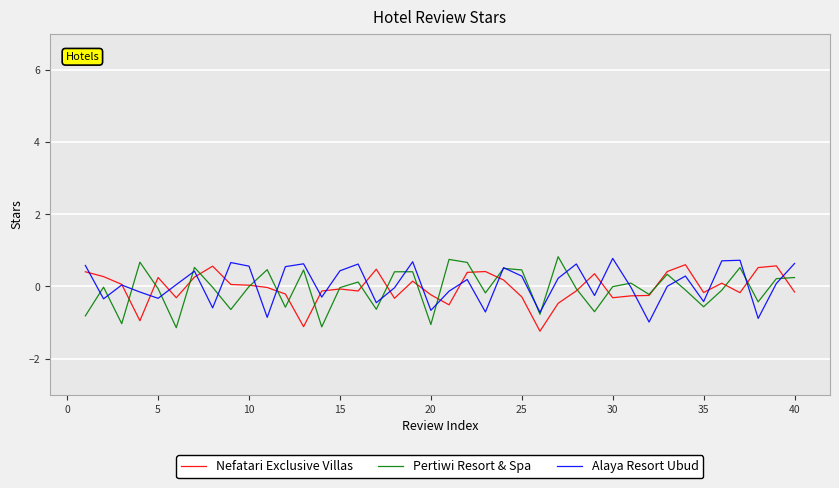

What are all the series names shown in the legend?

Nefatari Exclusive Villas, Pertiwi Resort & Spa, Alaya Resort Ubud